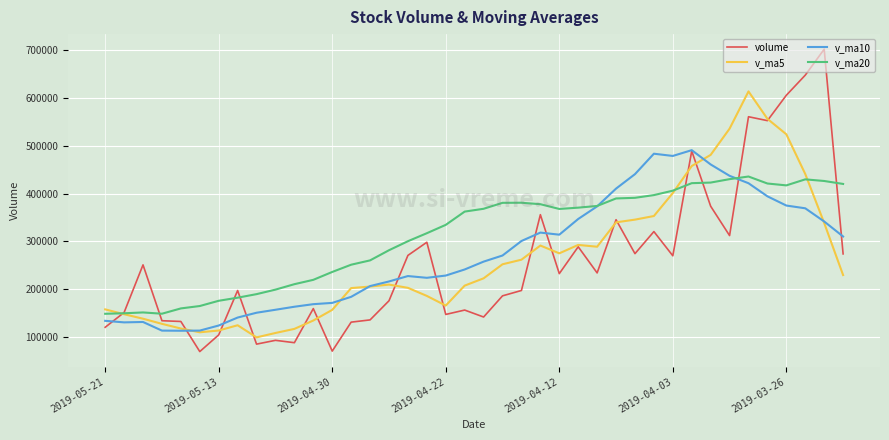

What is the minimum value shown in the chart?

69769.0